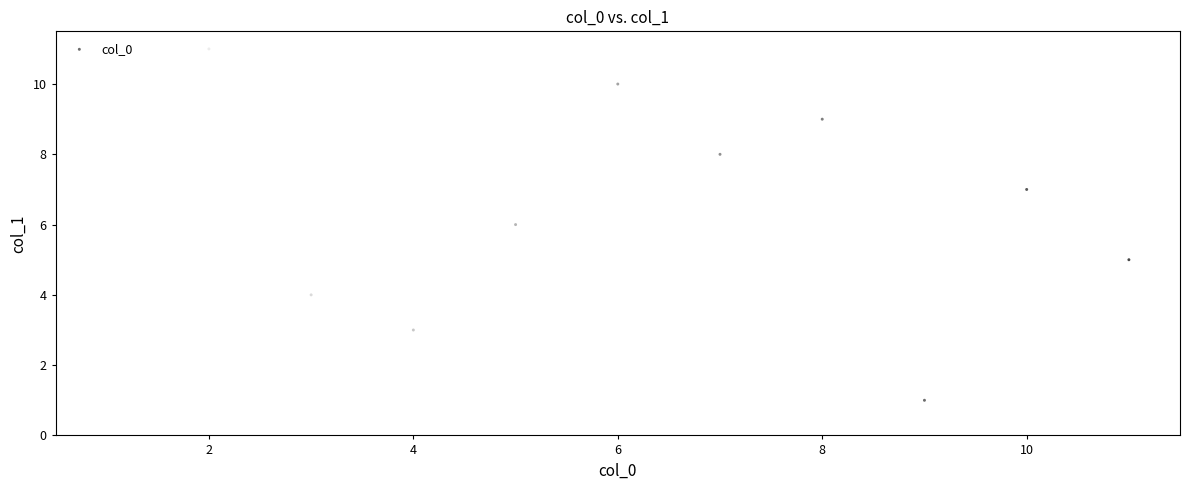

What is the range of X values (max minus min)?

10